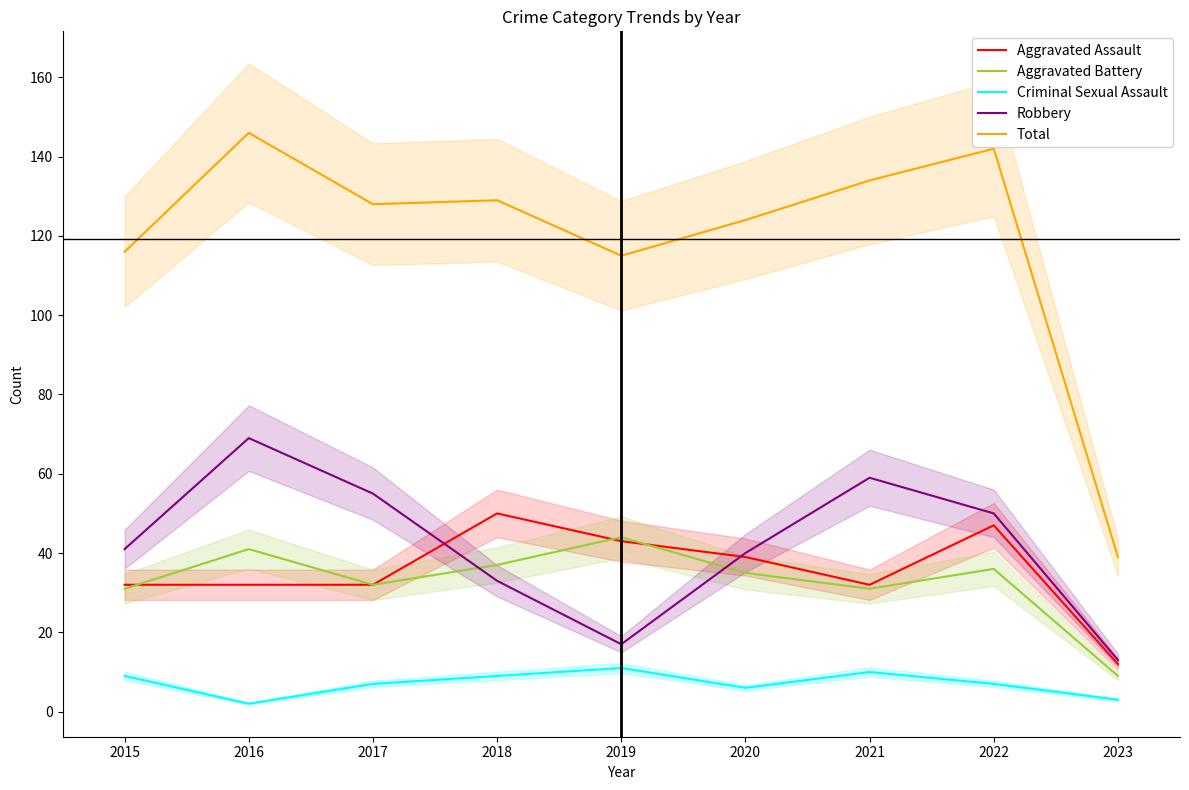

How many interior local peaks does the Aggravated Assault series have?

2